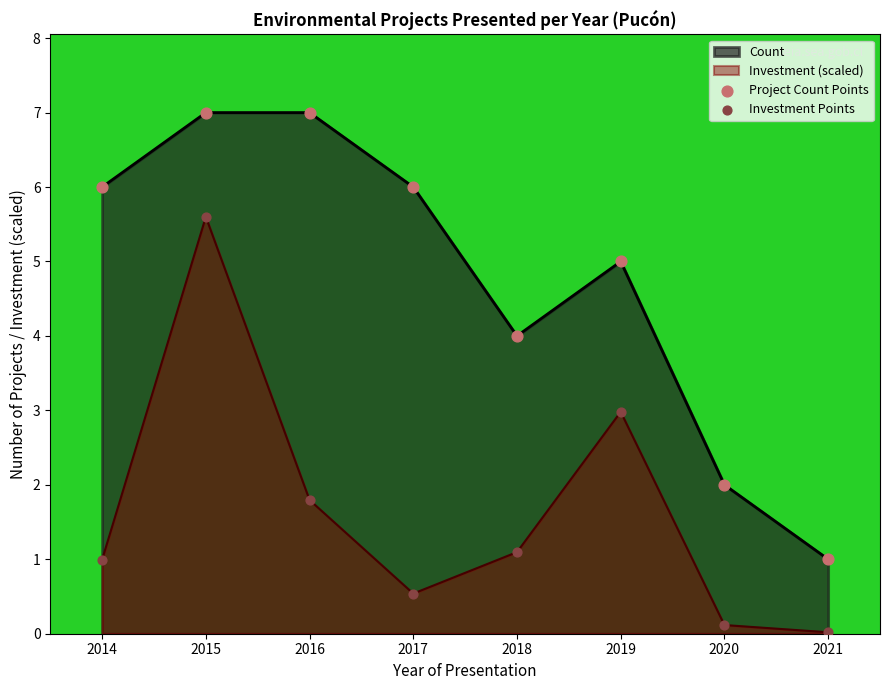

What is the difference between the maximum and minimum values in the Investment (scaled) series?

5.6